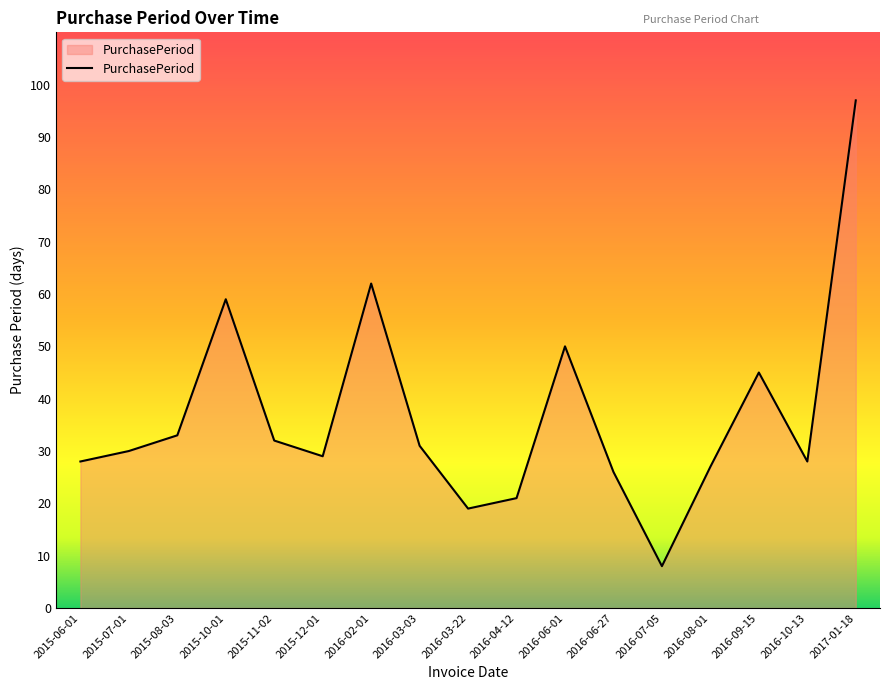

Read the value at 2016-06-01.

50